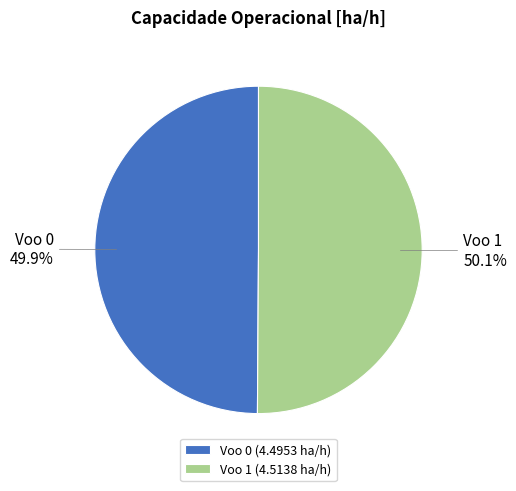

Is there a majority slice in this chart?

Yes